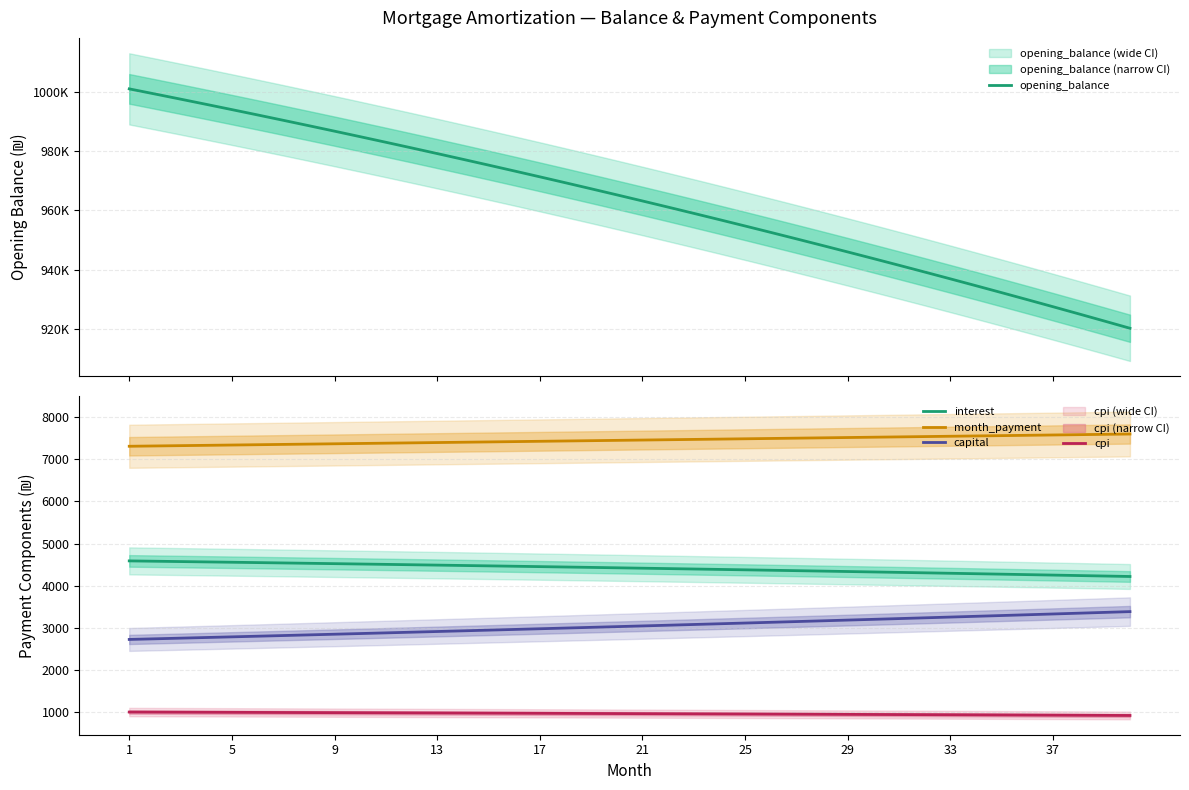

True or false: month_payment and cpi intersect in this chart.

False